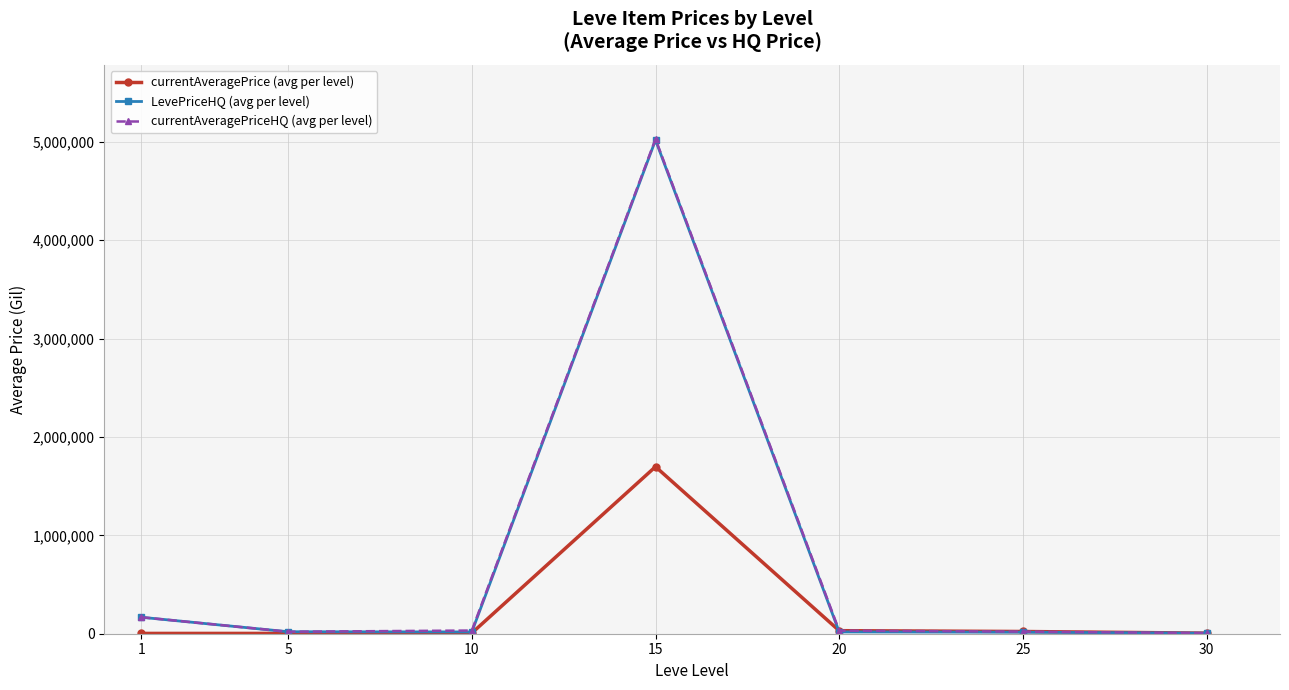

True or false: LevePriceHQ (avg per level) has more than 2 points higher than both neighbors.

False